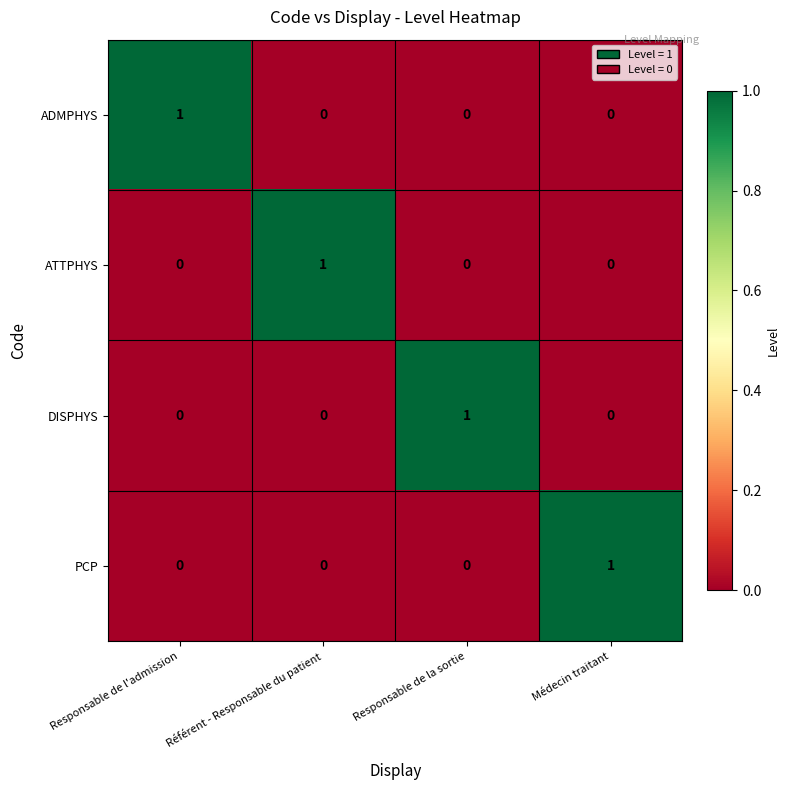

At how many categories does at least one series exceed 0?

4